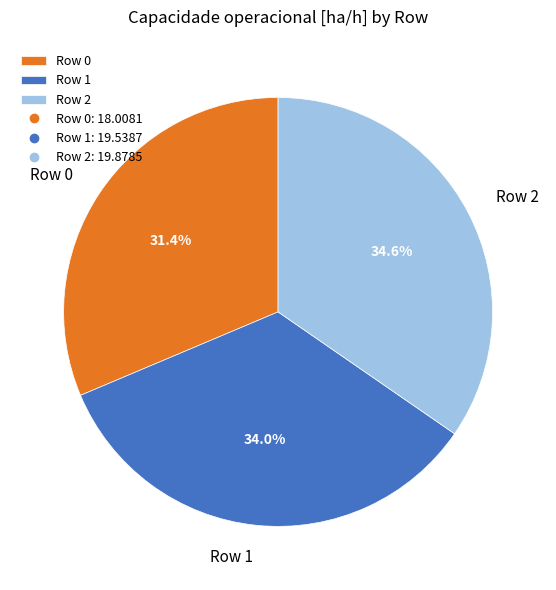

To the nearest percent, what portion does Row 2 represent?

35%